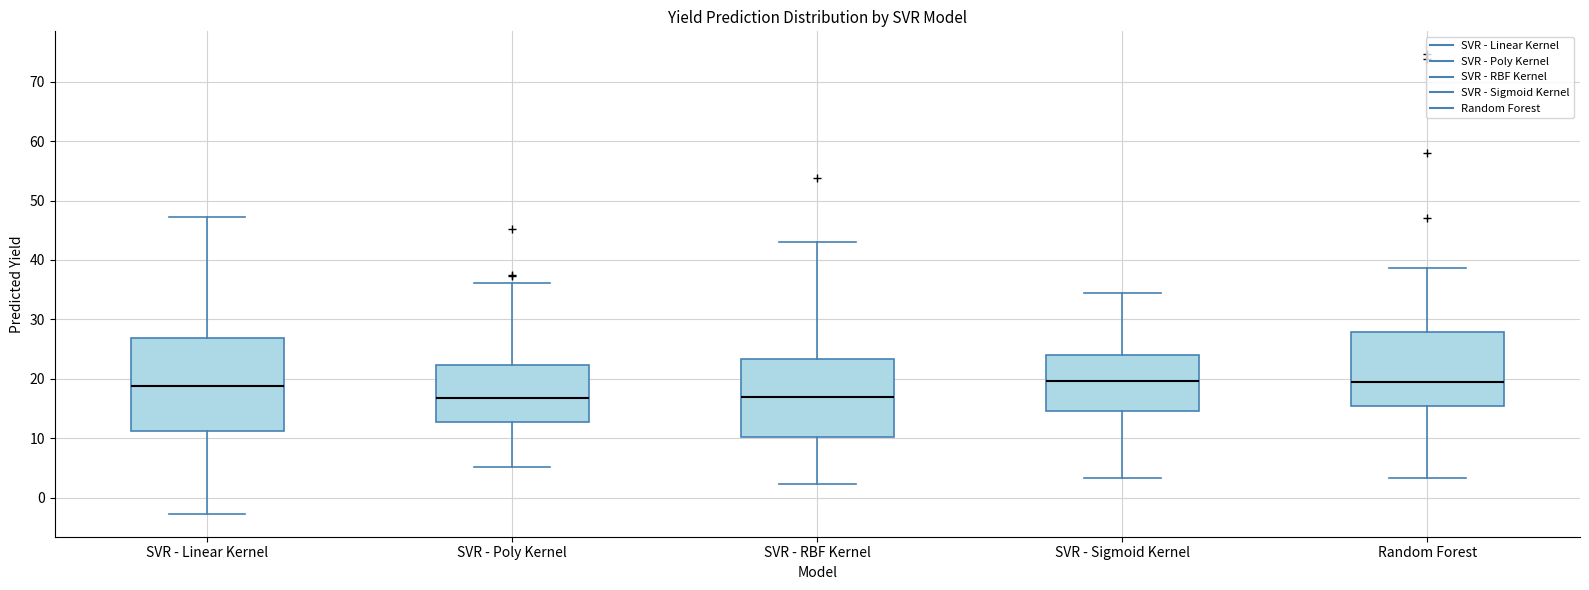

Which box is the tallest, from its lower edge to its upper edge?

SVR - Linear Kernel